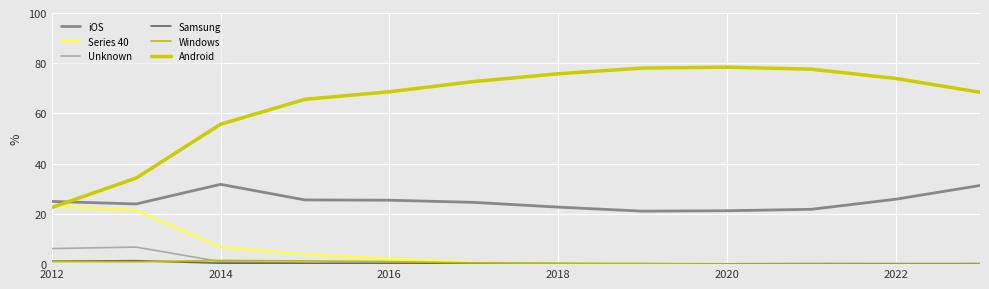

True or false: Series 40 has more than 2 interior local peaks.

False